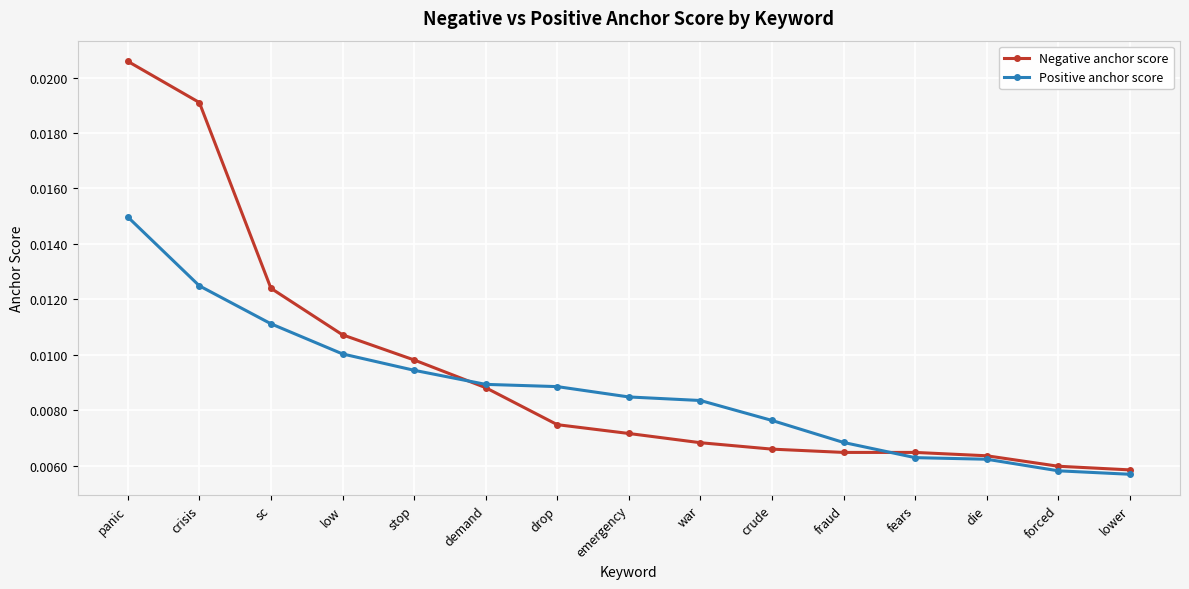

After their last crossing, which series has the higher values: Negative anchor score or Positive anchor score?

Negative anchor score